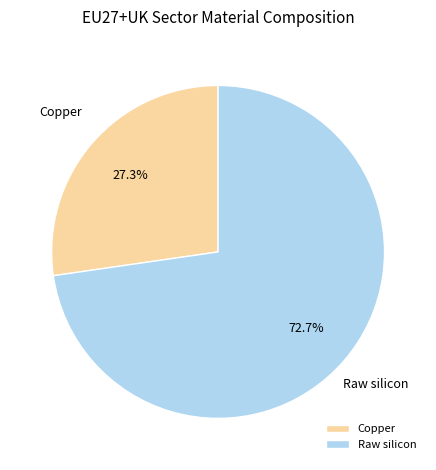

What is the total percentage of Raw silicon and Copper?

100.0%